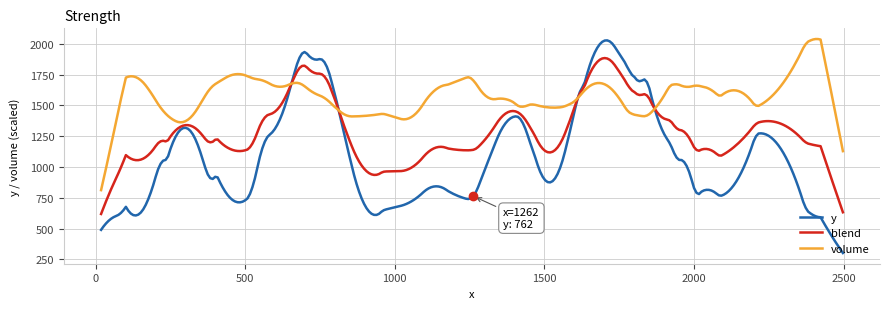

Which series has the widest spread of values?

y